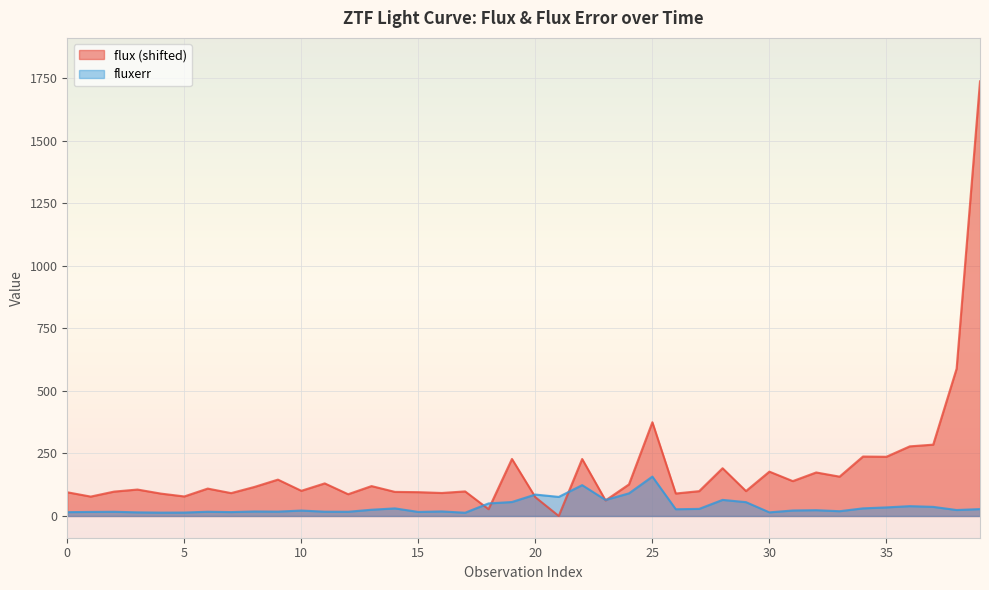

Does the chart display data point markers on the line(s)?

No